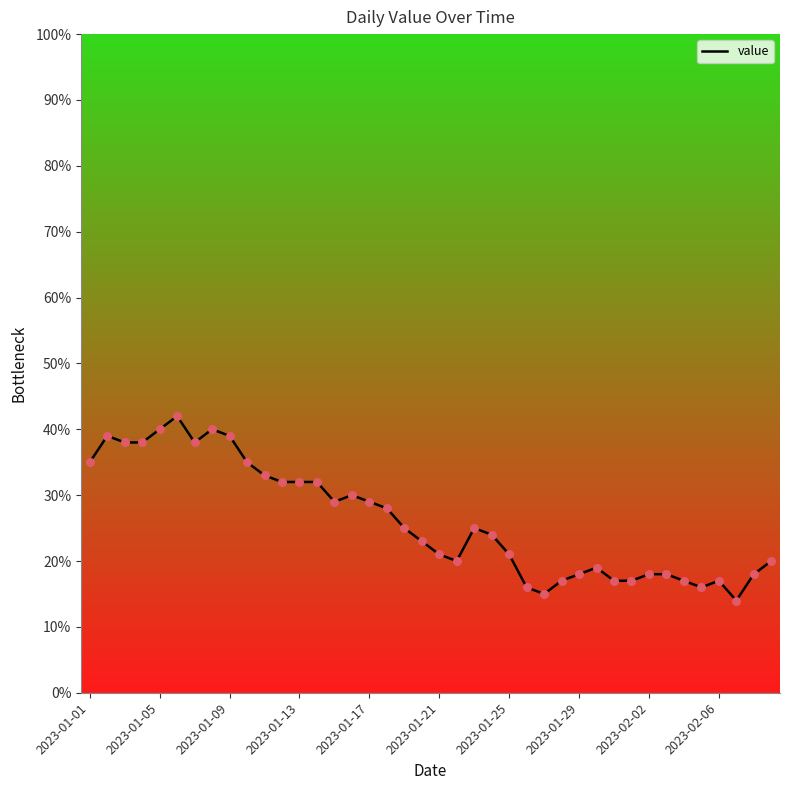

What is the smallest value displayed?

14